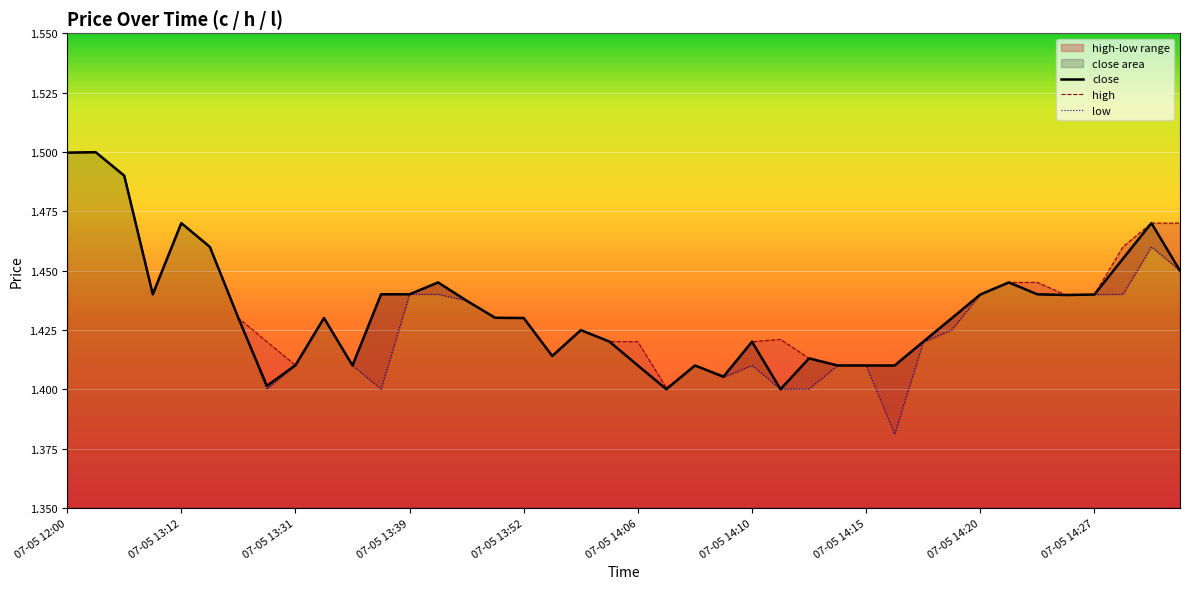

How many categories are shown in the chart?

40